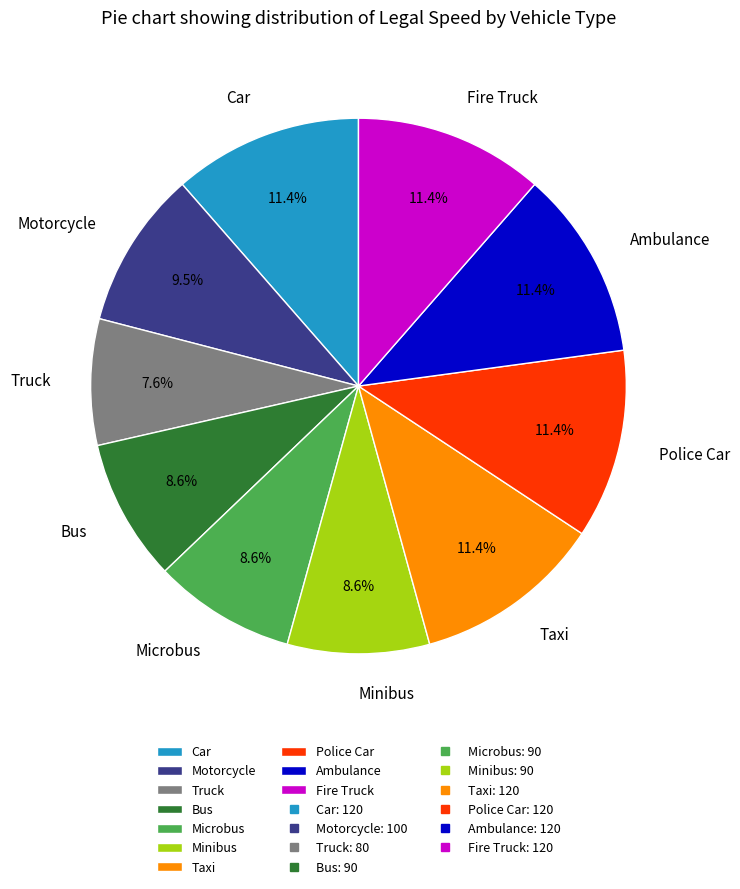

The Ambulance slice represents 11% of the pie. True or false?

True